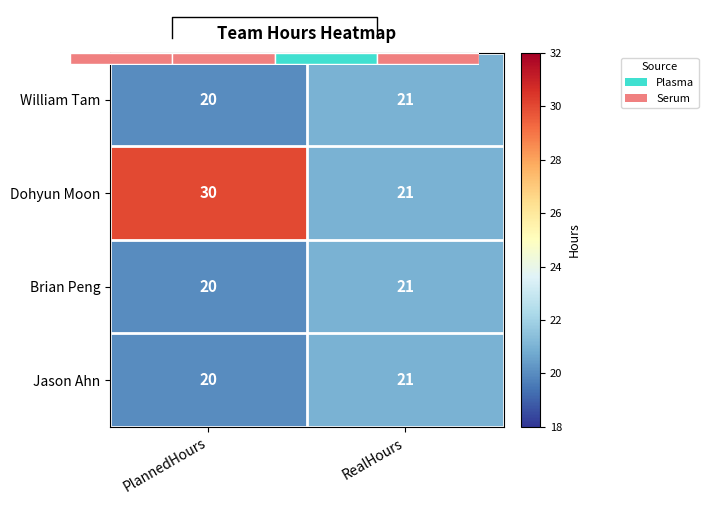

What is the greatest value displayed?

30